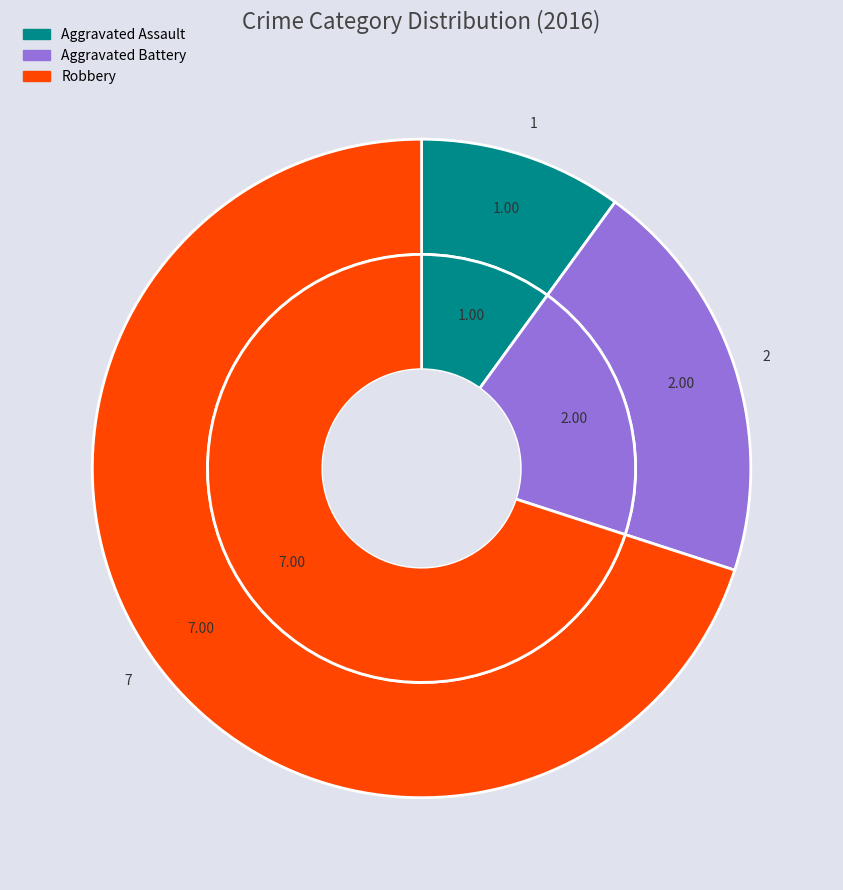

What is the smallest slice in the pie chart?

Aggravated Assault